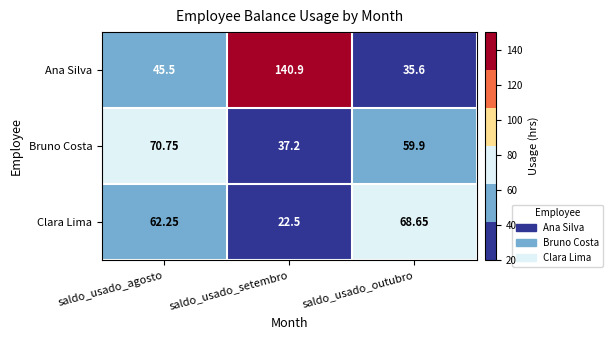

Which series has the largest range (max minus min)?

Ana Silva